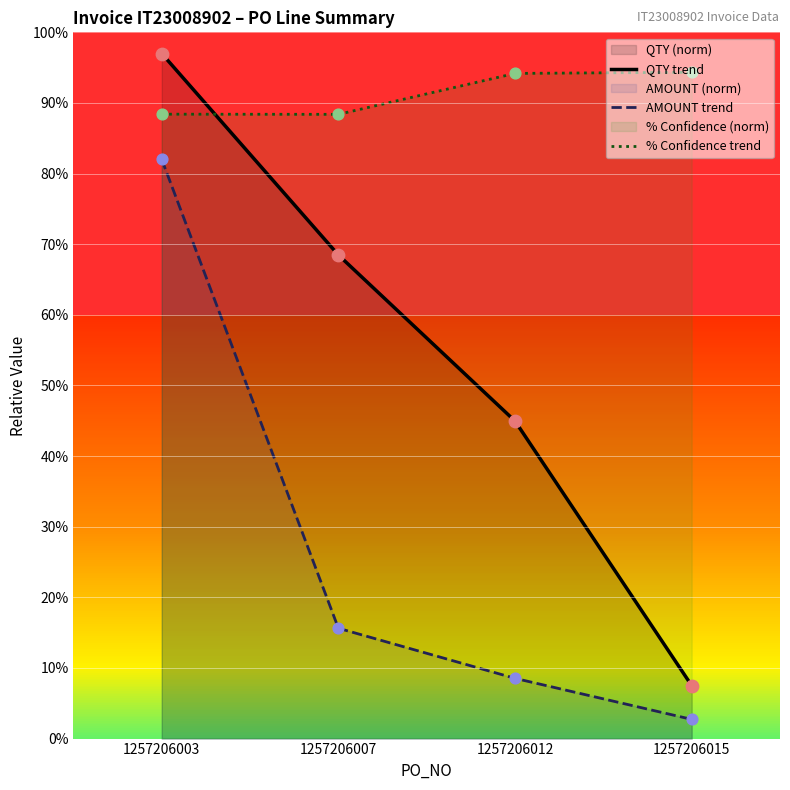

Which series has the widest spread of Y values?

QTY trend